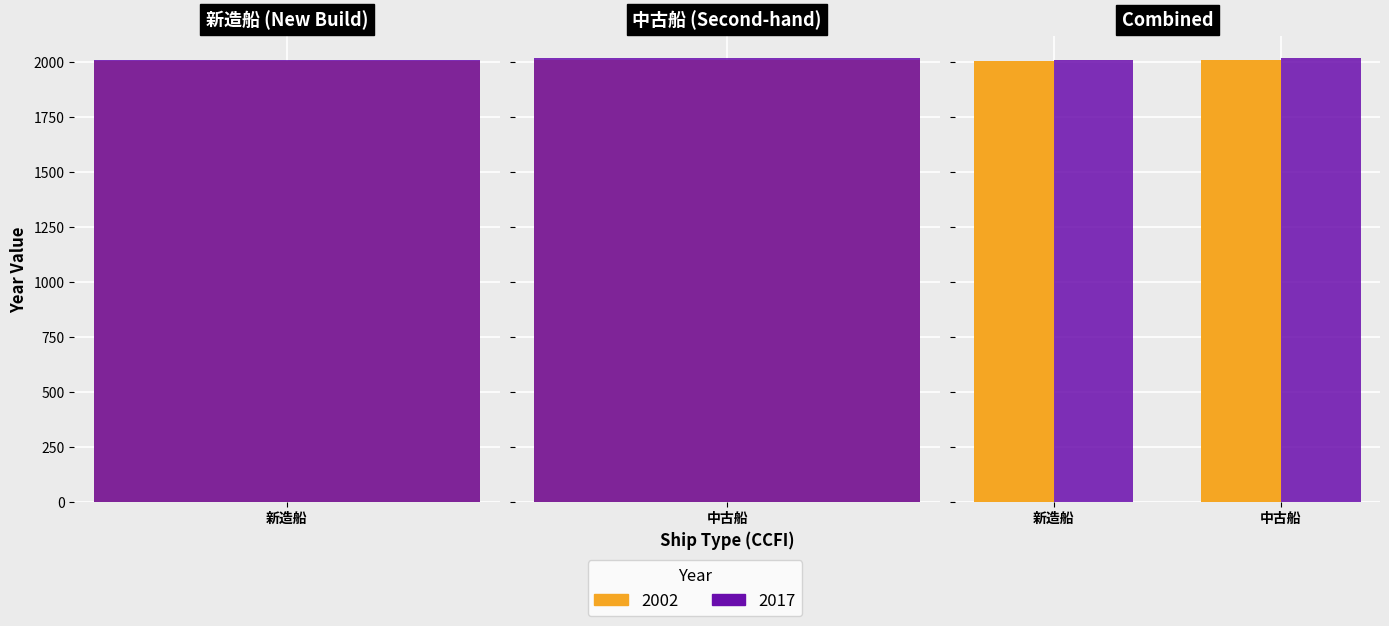

True or false: 2017 has a value of 2699 at 新造船.

False